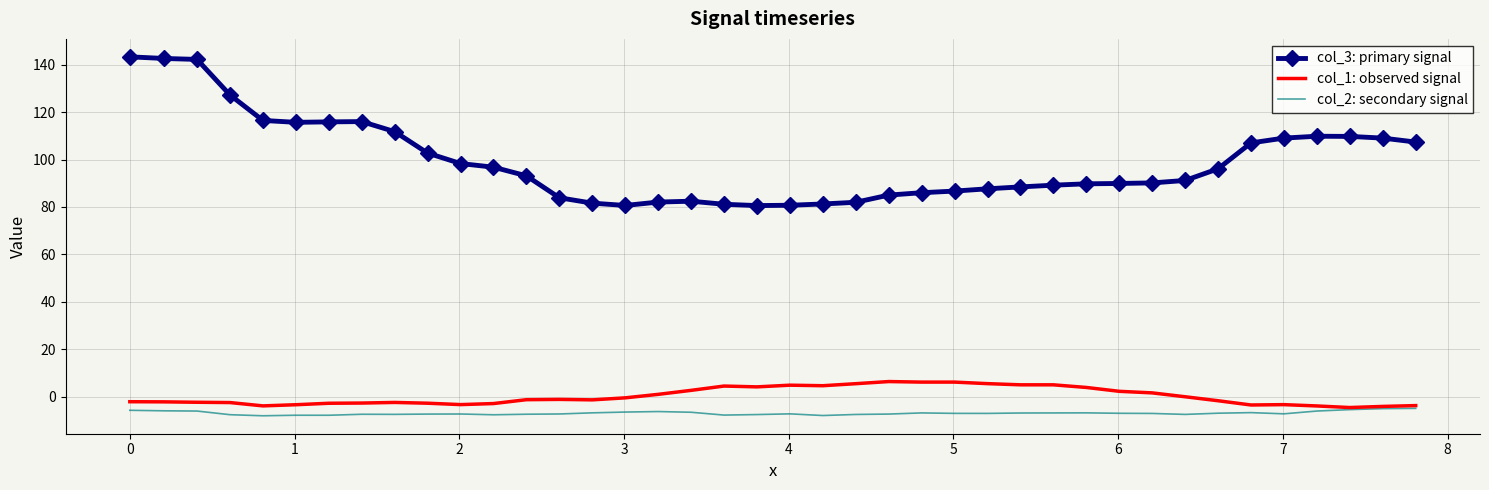

What is the lowest value of the col_2: secondary signal series?

-8.1